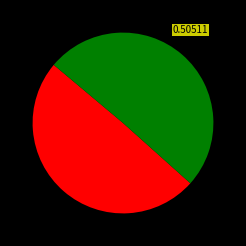

Is there a majority slice in this chart?

Yes